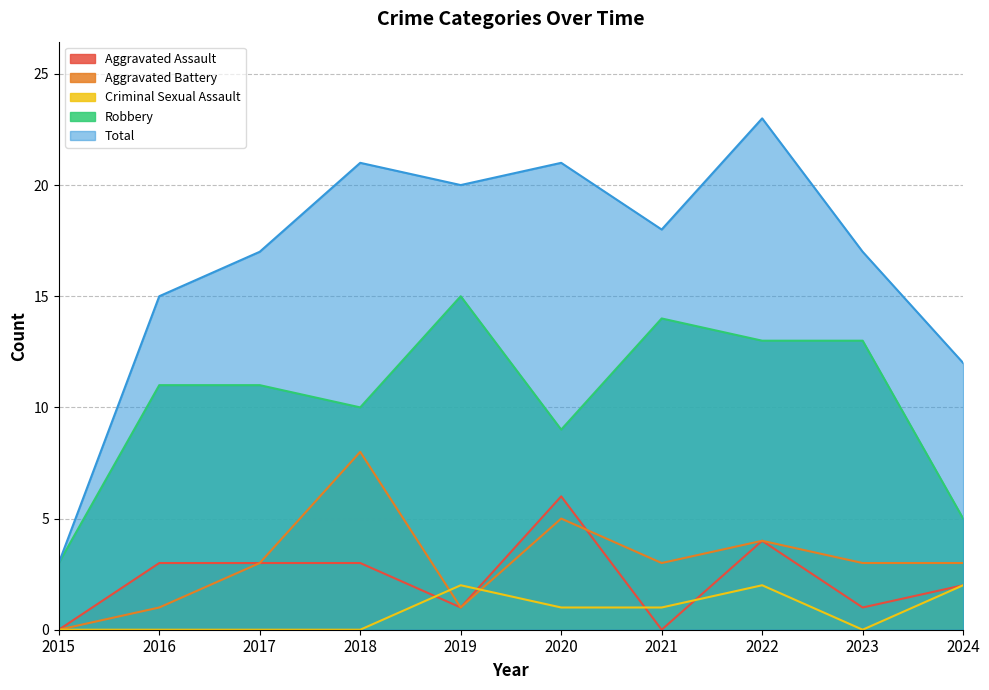

Which category has the lowest value in the Robbery series?

2015